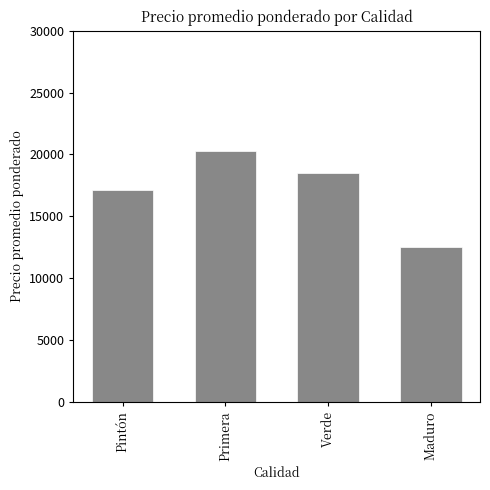

Which has a higher value, Primera or Maduro?

Primera